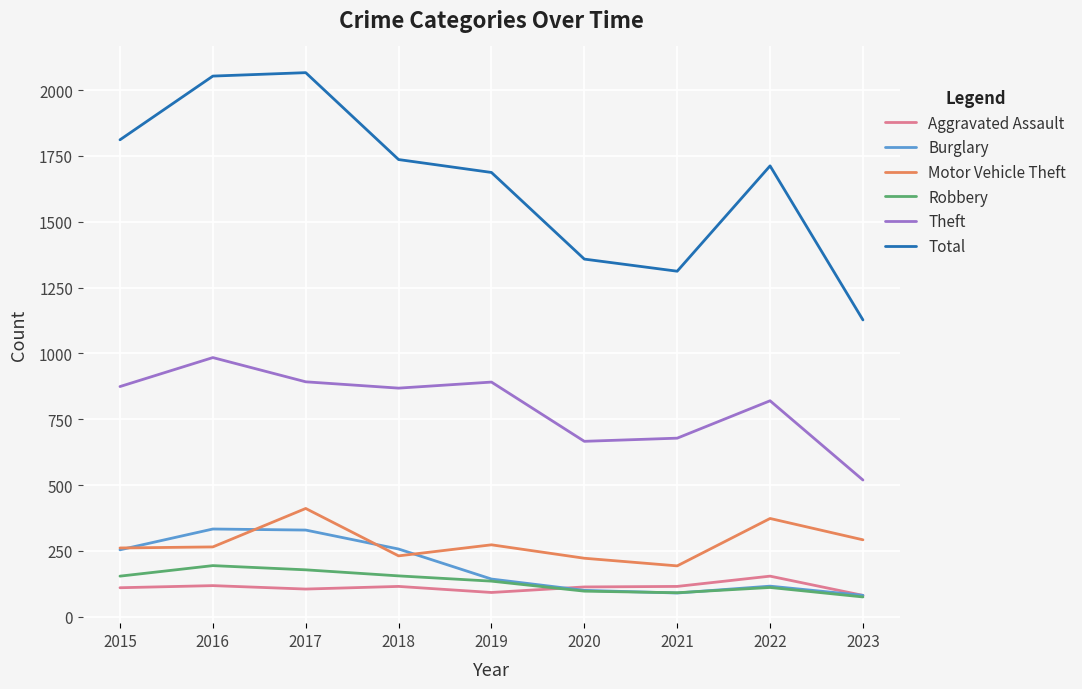

What is the maximum value shown in the chart?

2066